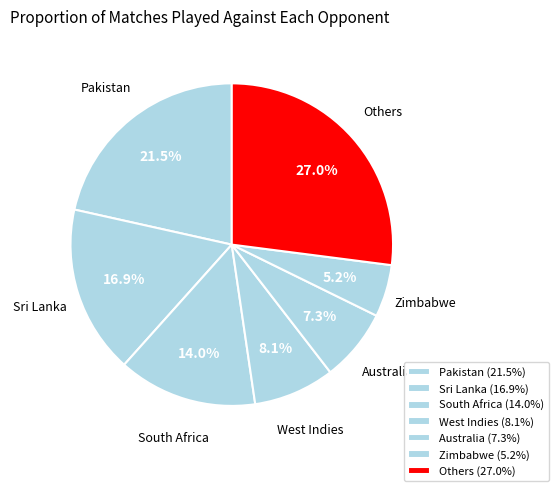

Does any single category account for the majority?

No